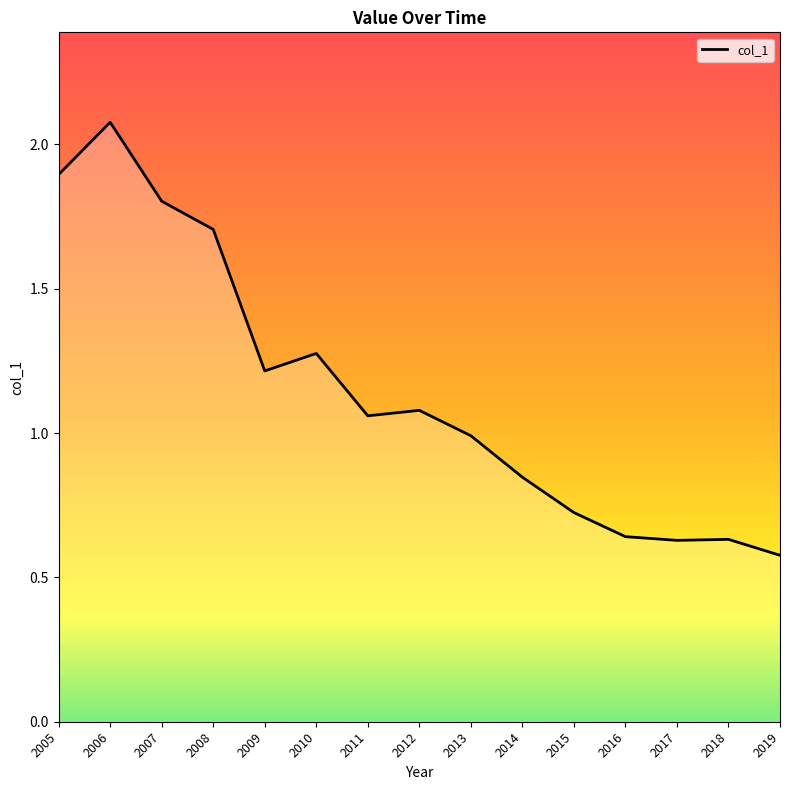

Is it true that the value at 2005 is 1.9?

True